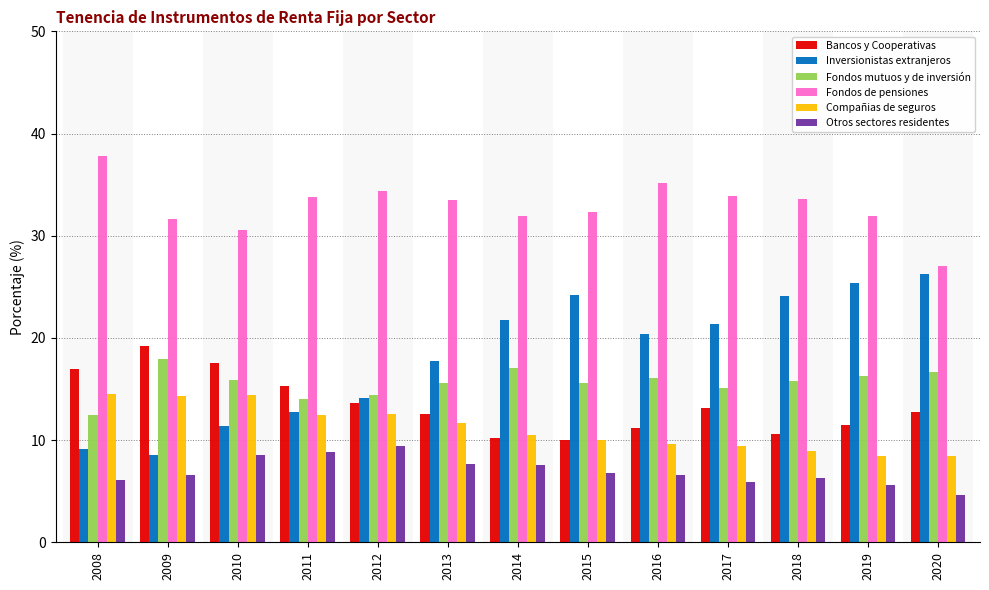

The Fondos mutuos y de inversión series shows 7.1 at 2008. True or false?

False